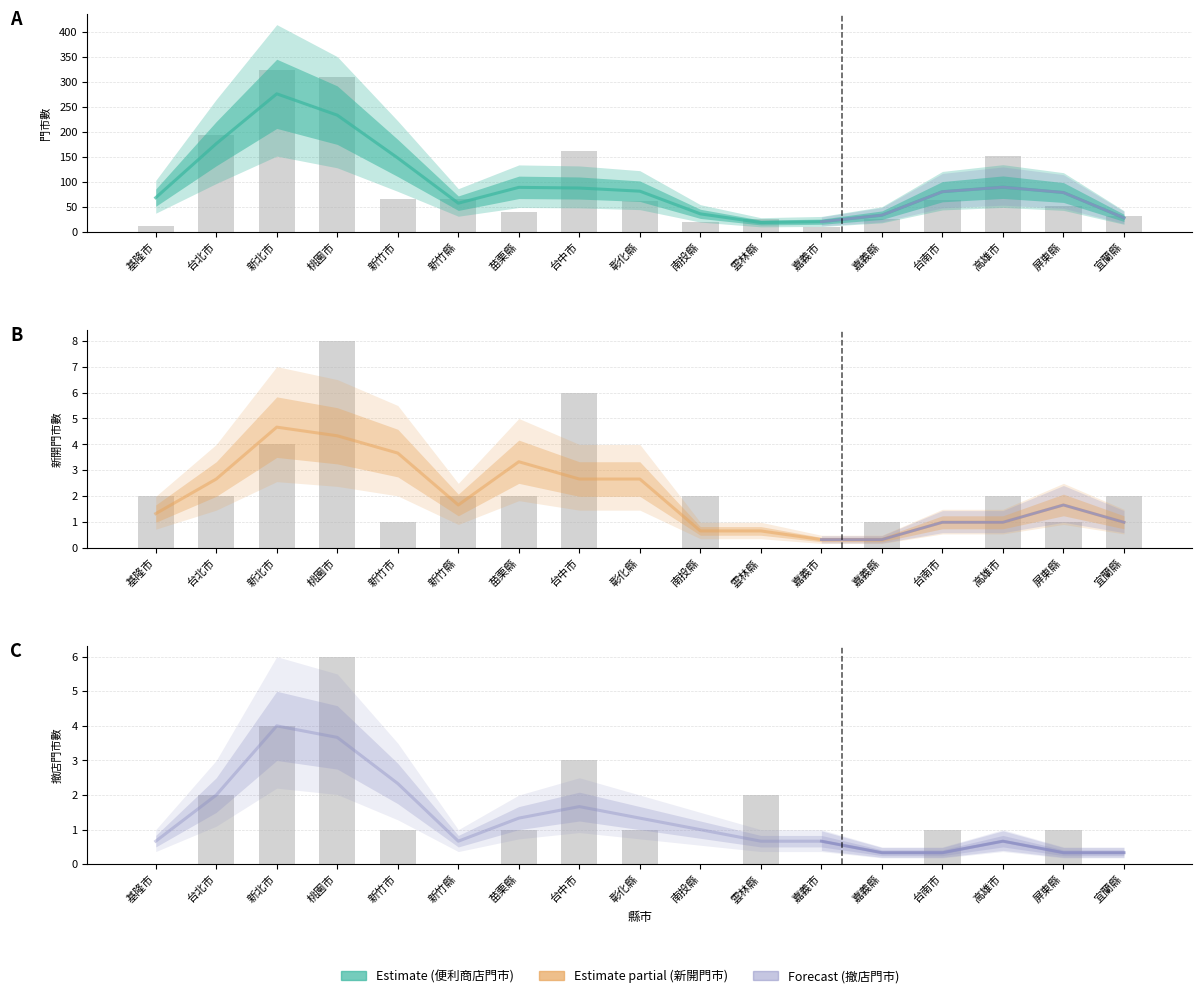

Reading left to right, extract all data points from this chart.

便利商店門市: 基隆市=69.0	台北市=177.0	新北市=276.7	桃園市=234.0	新竹市=148.3	新竹縣=58.0	苗栗縣=89.7	台中市=88.3	彰化縣=82.0	南投縣=36.7	雲林縣=19.3	嘉義市=21.0	嘉義縣=34.0	台南市=81.0	高雄市=90.0	屏東縣=79.3	宜蘭縣=28.7
新開門市: 基隆市=1.3	台北市=2.7	新北市=4.7	桃園市=4.3	新竹市=3.7	新竹縣=1.7	苗栗縣=3.3	台中市=2.7	彰化縣=2.7	南投縣=0.7	雲林縣=0.7	嘉義市=0.3	嘉義縣=0.3	台南市=1.0	高雄市=1.0	屏東縣=1.7	宜蘭縣=1.0
撤店門市: 基隆市=0.7	台北市=2.0	新北市=4.0	桃園市=3.7	新竹市=2.3	新竹縣=0.7	苗栗縣=1.3	台中市=1.7	彰化縣=1.3	南投縣=1.0	雲林縣=0.7	嘉義市=0.7	嘉義縣=0.3	台南市=0.3	高雄市=0.7	屏東縣=0.3	宜蘭縣=0.3